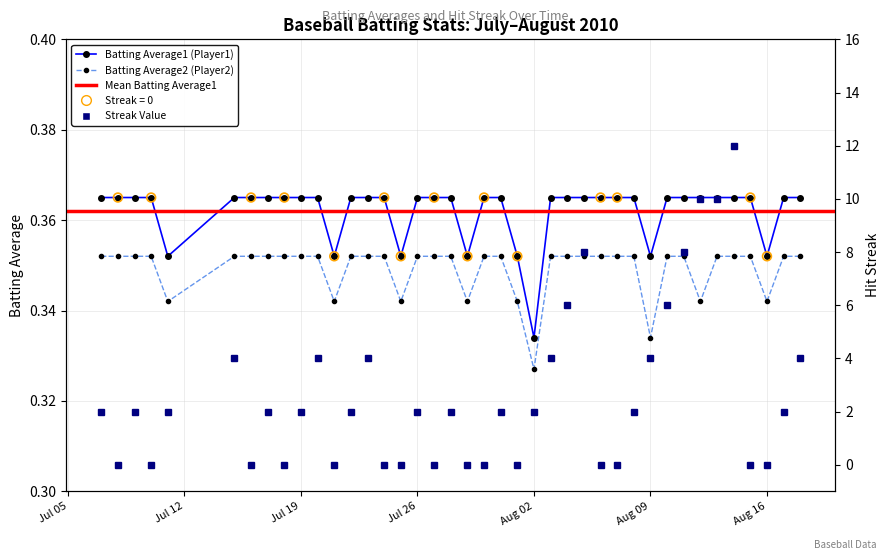

At how many categories does at least one series exceed 6?

5